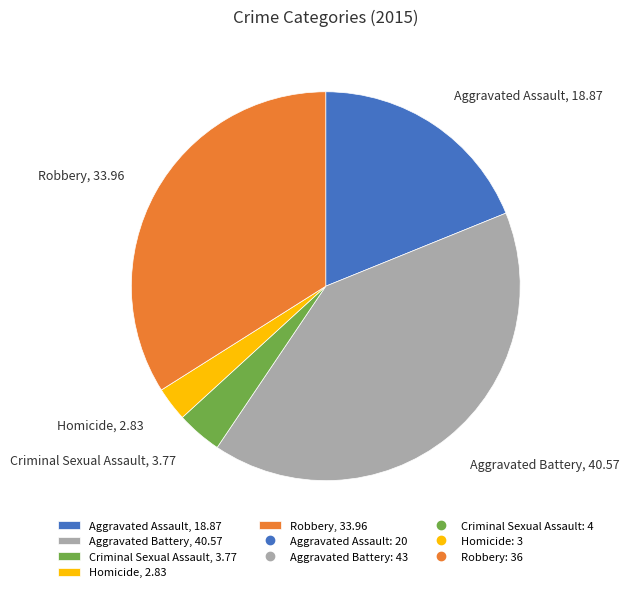

How many segments does this pie chart have?

5